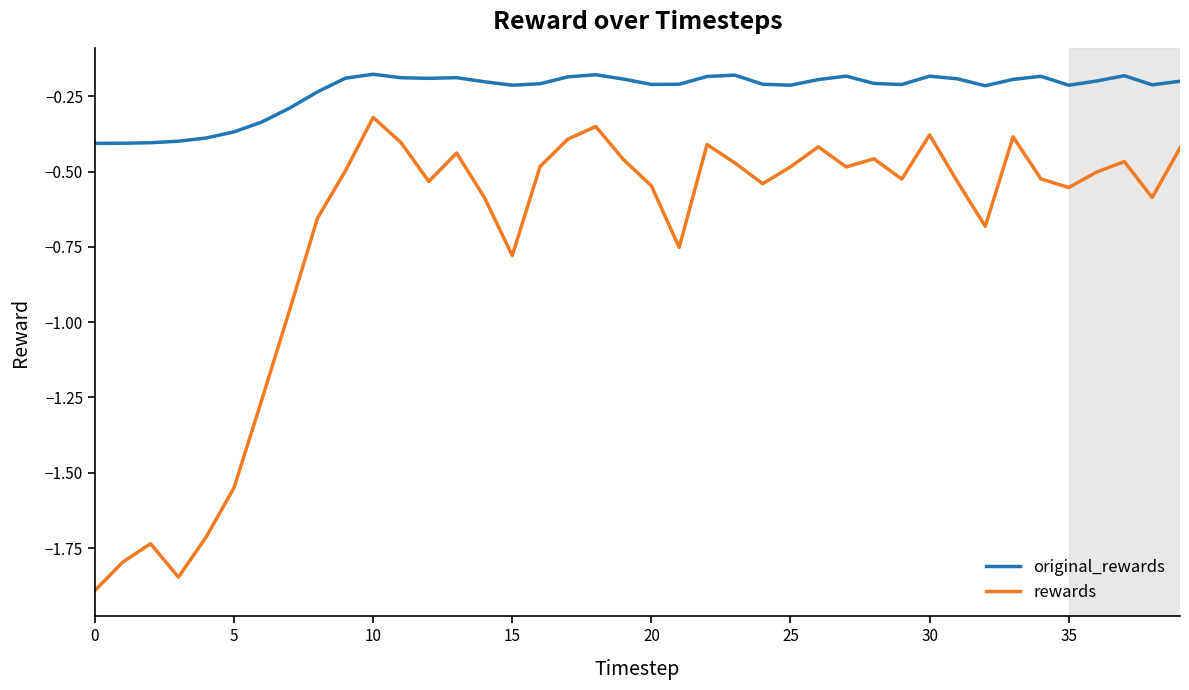

Rank the series by their average value, from highest to lowest.

original_rewards, rewards